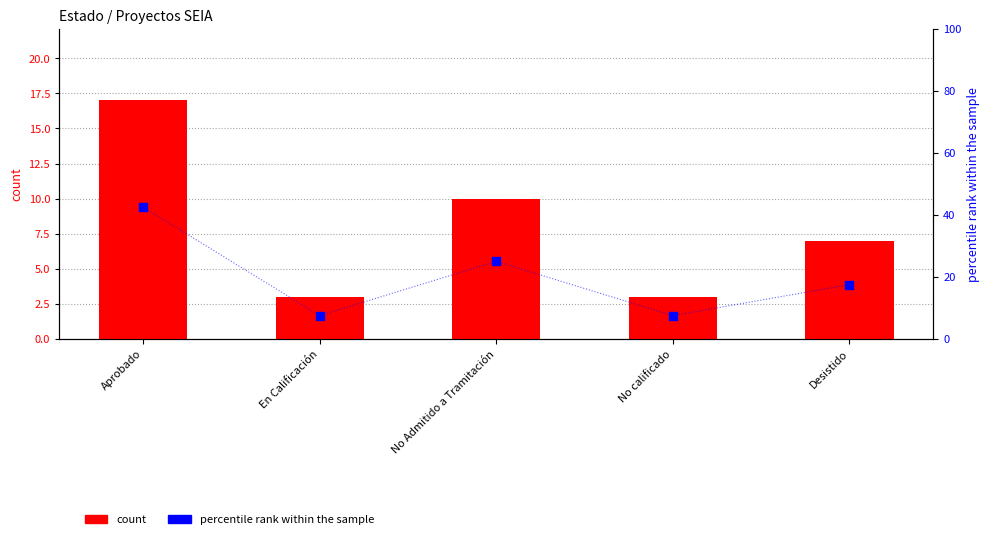

Which series has the largest Y range (max minus min)?

percentile rank within the sample